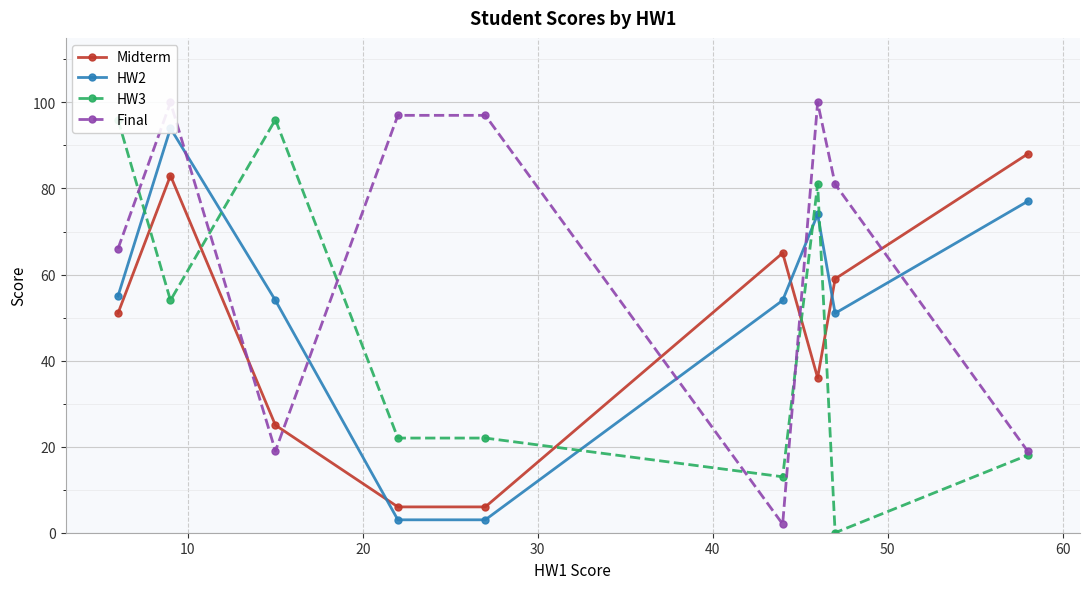

True or false: Midterm has more than 2 points higher than both neighbors.

False